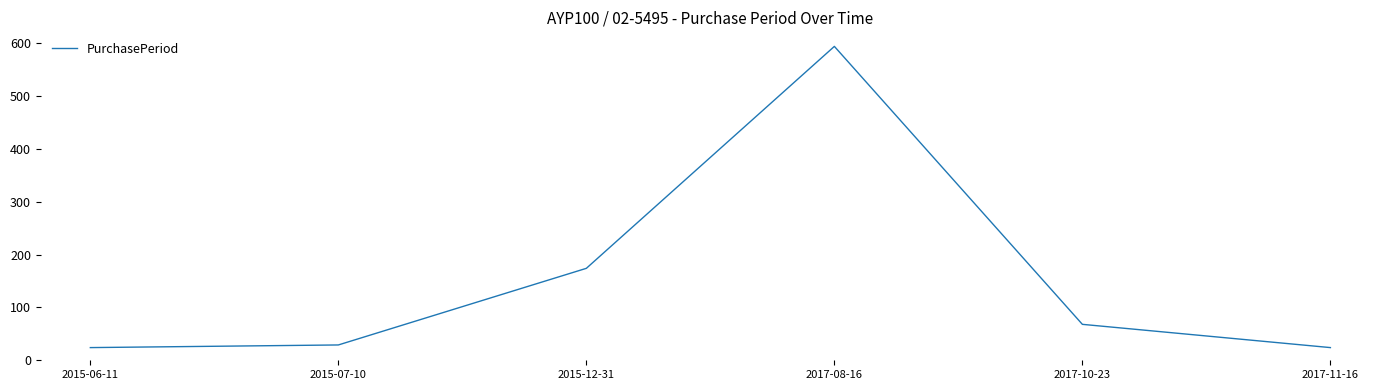

True or false: there are more than 2 points higher than both neighbors.

False